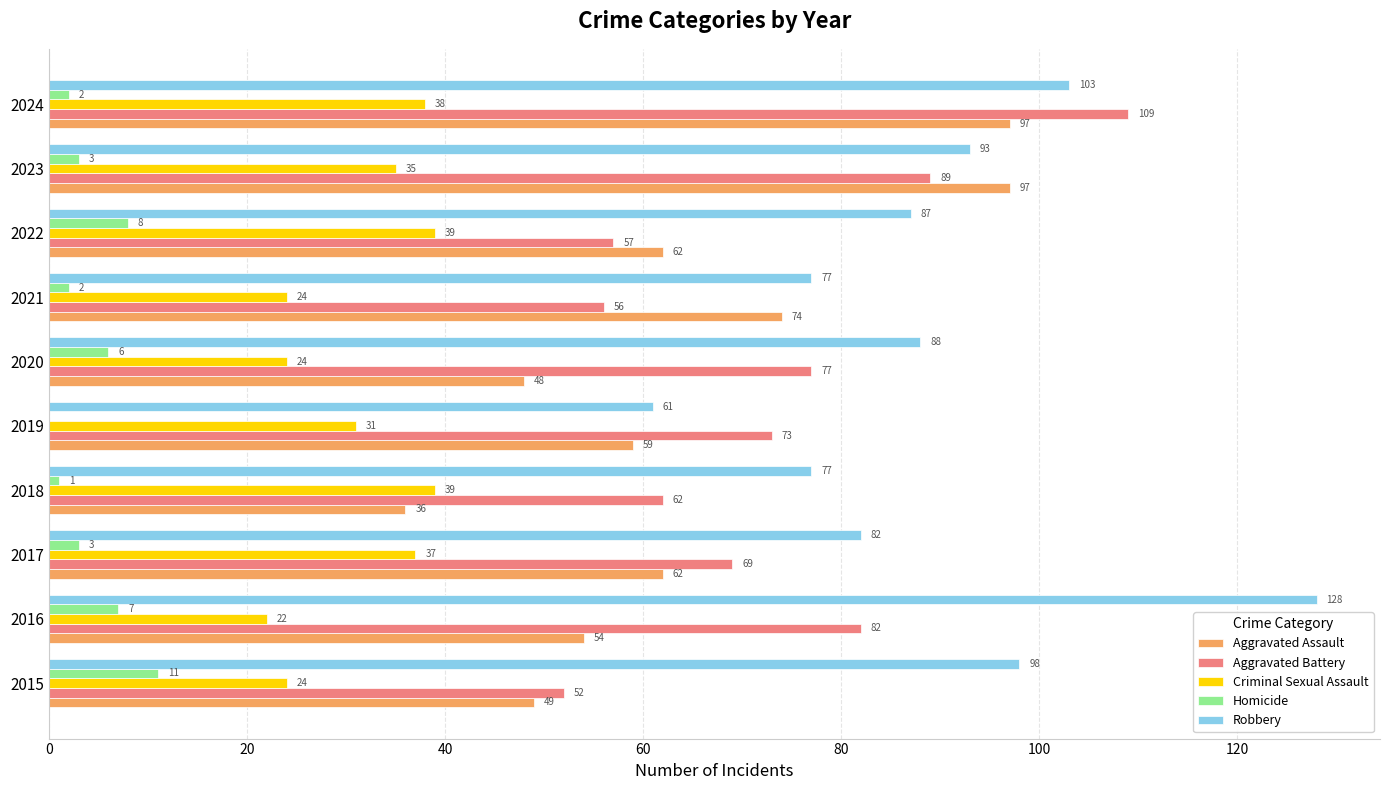

The value of Aggravated Assault at 2023 is 97. True or false?

True